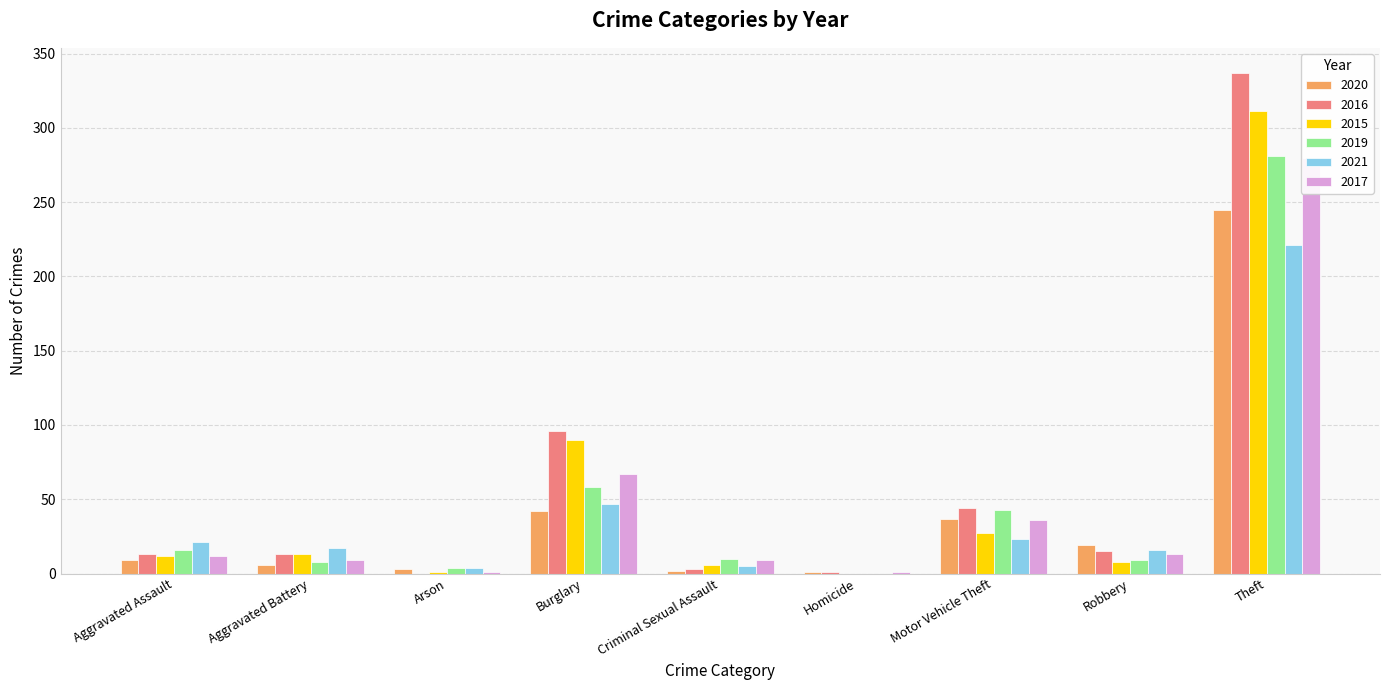

The value of 2021 at Motor Vehicle Theft is 41. True or false?

False